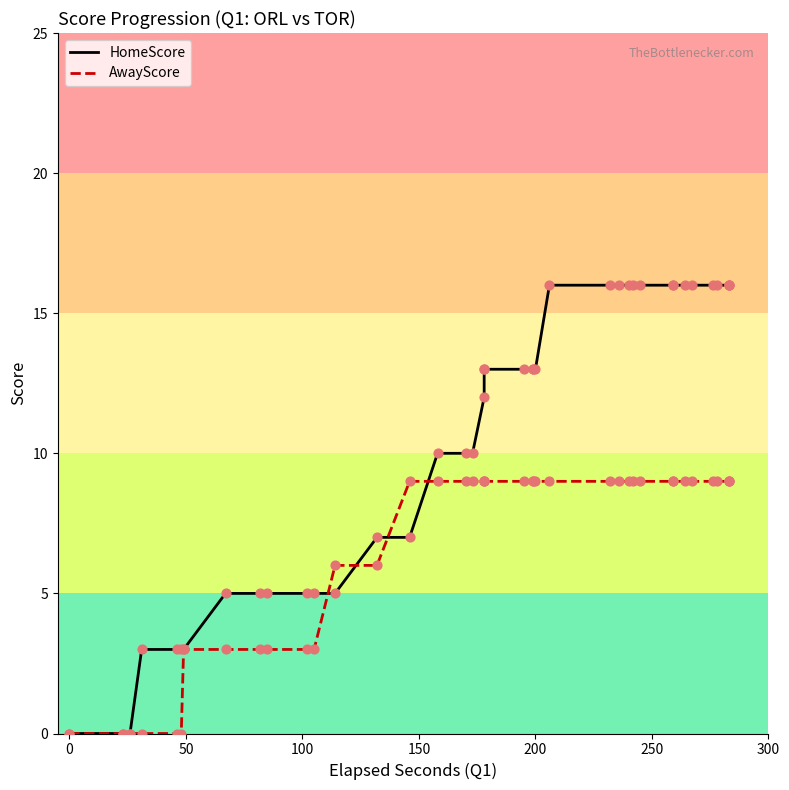

At how many categories does at least one series exceed 9?

25